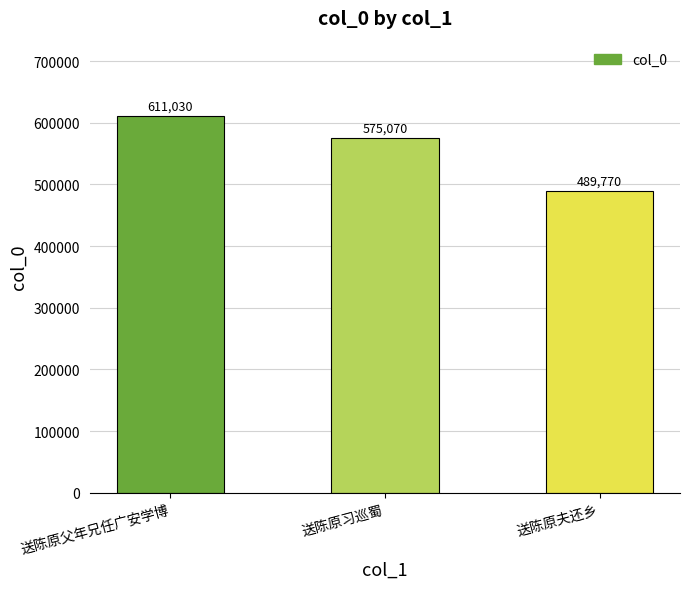

How many data points does each series have?

3